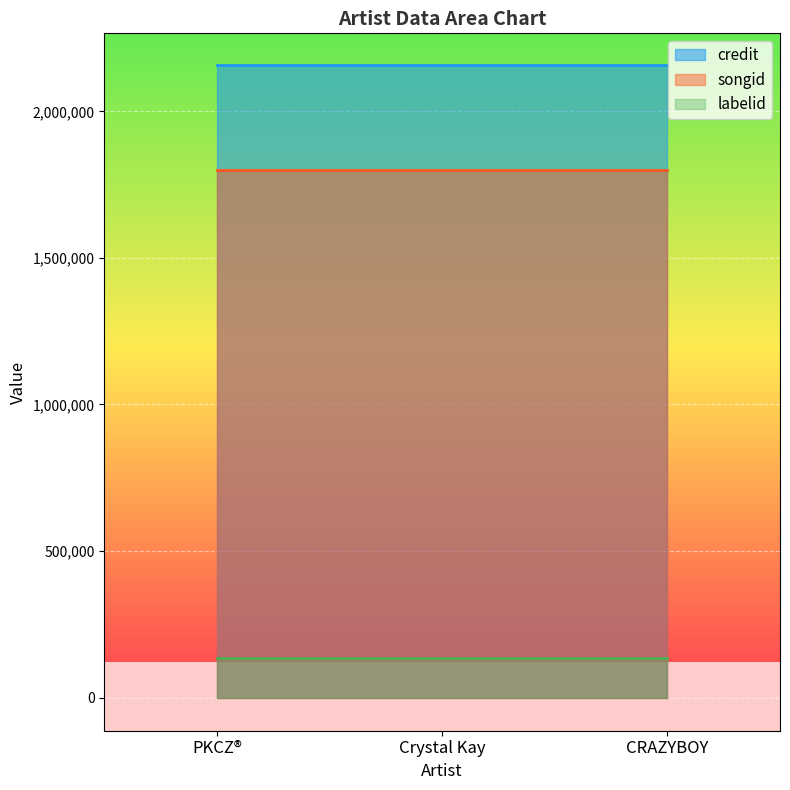

True or false: labelid has a value of 135756 at PKCZ®.

True